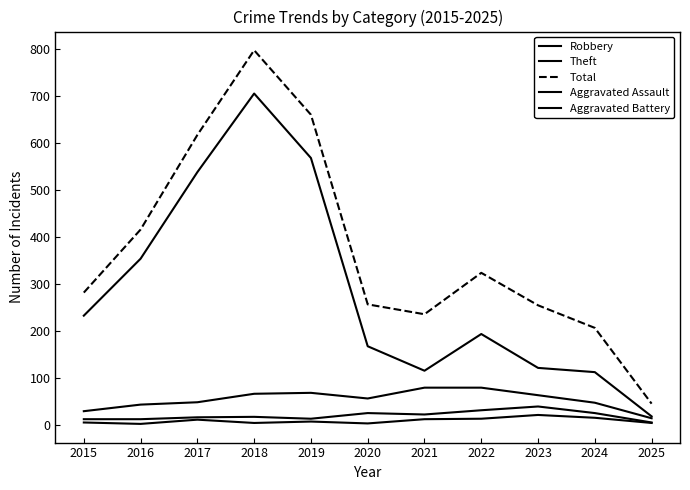

What value does the Aggravated Battery series have at 2025, to the nearest 10?

10